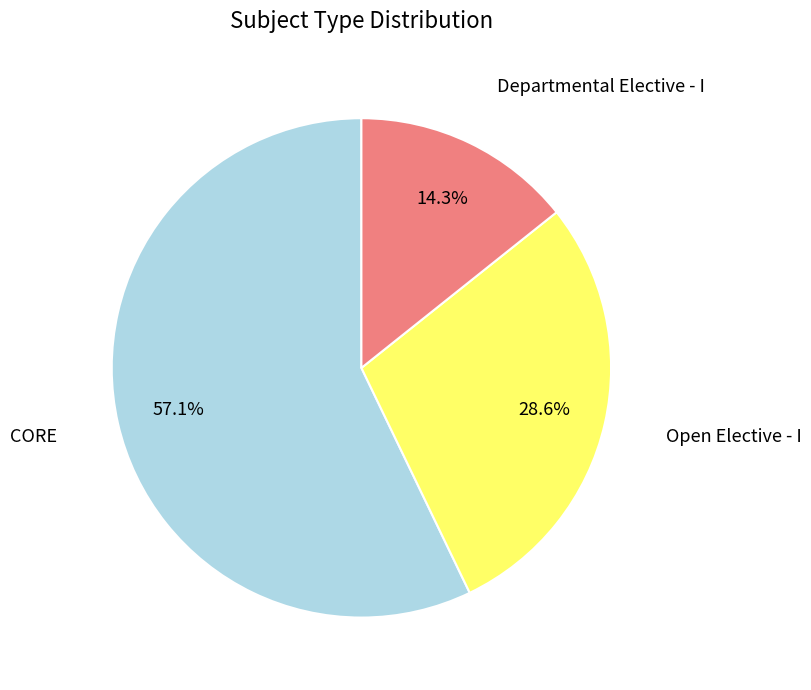

Is there any slice that represents more than half of the pie?

Yes